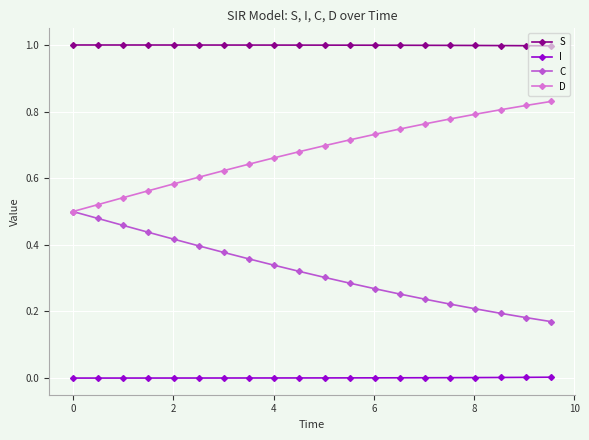

Which series has the largest total across all categories?

S